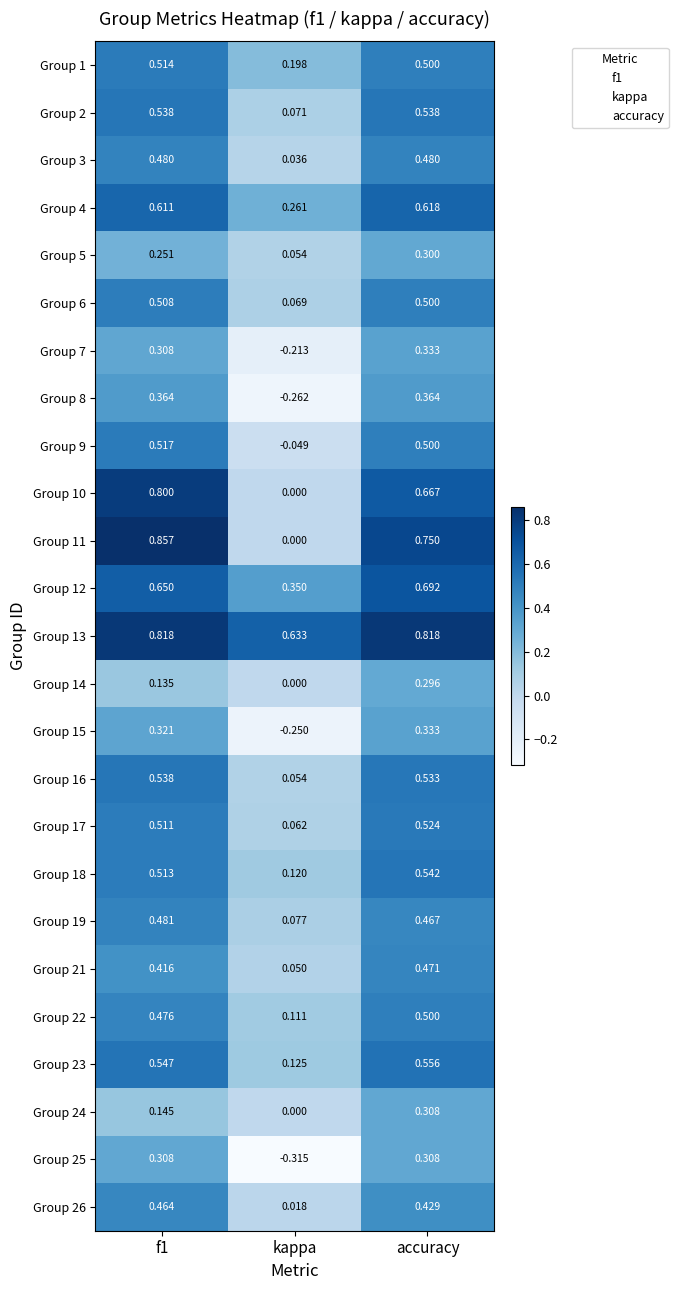

At which label does Group 18 reach its minimum?

kappa